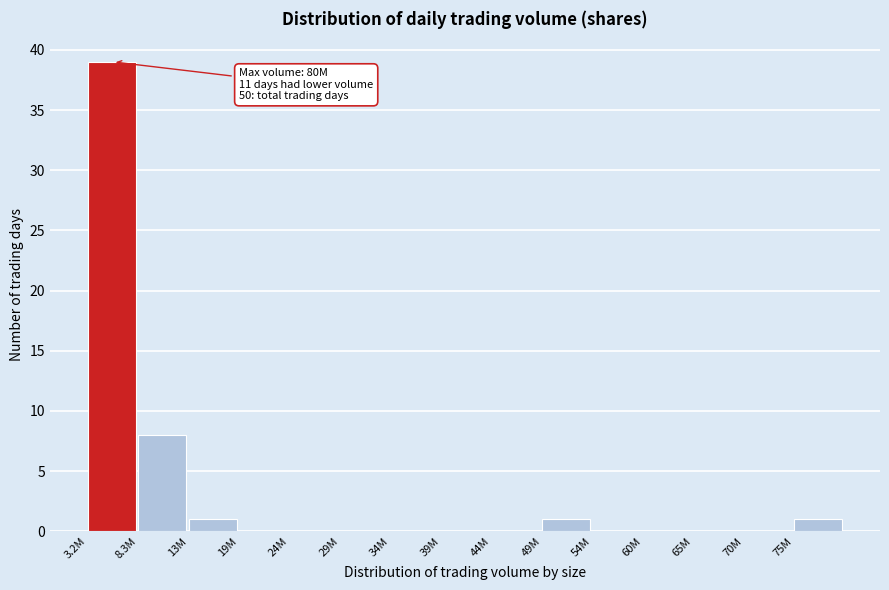

Reading left to right, transcribe all the data shown in this chart.

3.2M=39	8.3M=8	13M=1	19M=0	24M=0	29M=0	34M=0	39M=0	44M=0	49M=1	54M=0	60M=0	65M=0	70M=0	75M=1